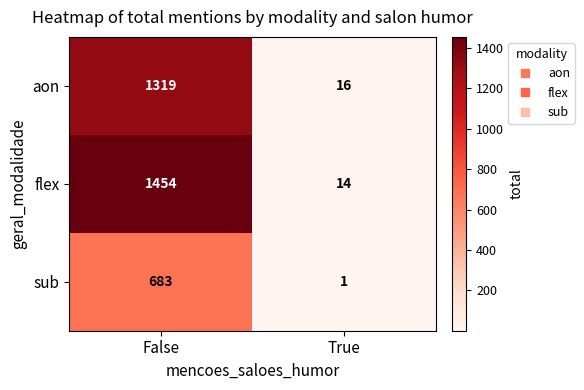

Read the aon value at False, to the nearest 10.

1320